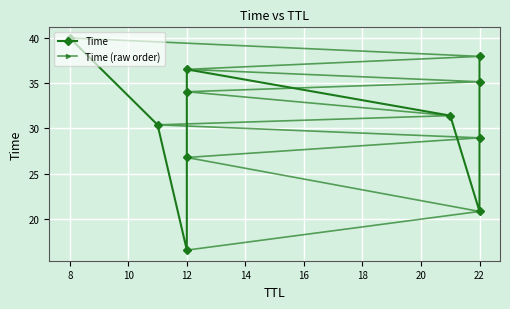

Rank the series by their maximum value, from highest to lowest.

Time, Time (raw order)